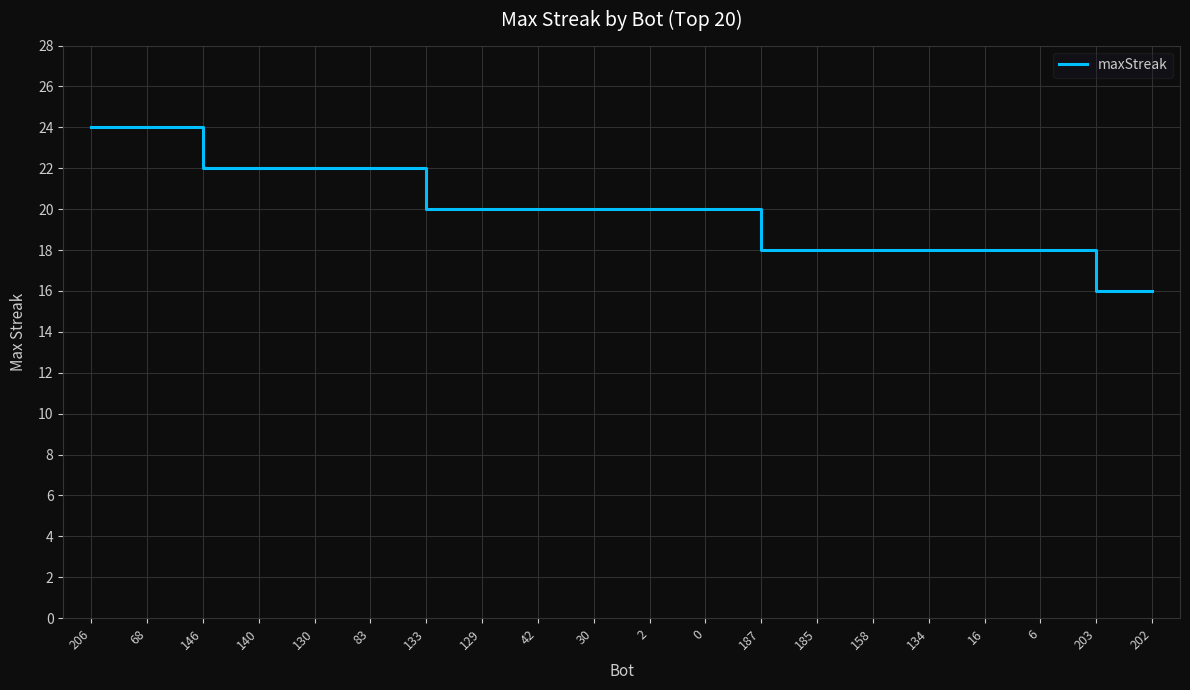

What is the difference between the second highest and minimum values?

8